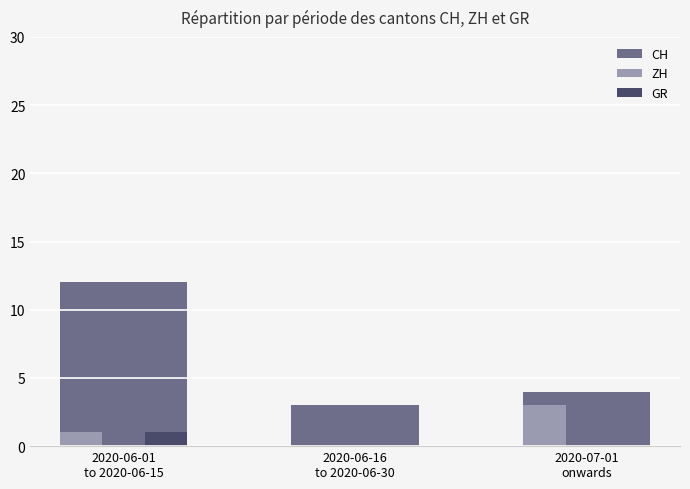

Reading right to left, extract all data points from this chart.

CH: 2020-07-01
onwards=4	2020-06-16
to 2020-06-30=3	2020-06-01
to 2020-06-15=12
ZH: 2020-07-01
onwards=3	2020-06-16
to 2020-06-30=0	2020-06-01
to 2020-06-15=1
GR: 2020-07-01
onwards=0	2020-06-16
to 2020-06-30=0	2020-06-01
to 2020-06-15=1